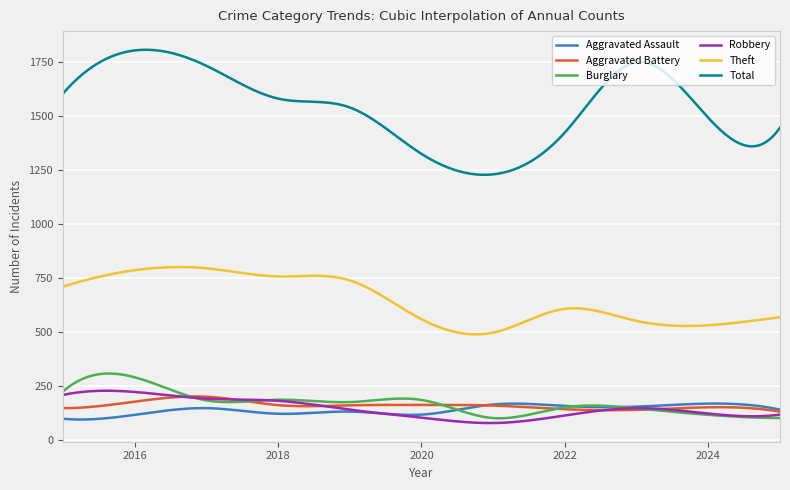

Which series has the largest range (max minus min)?

Total